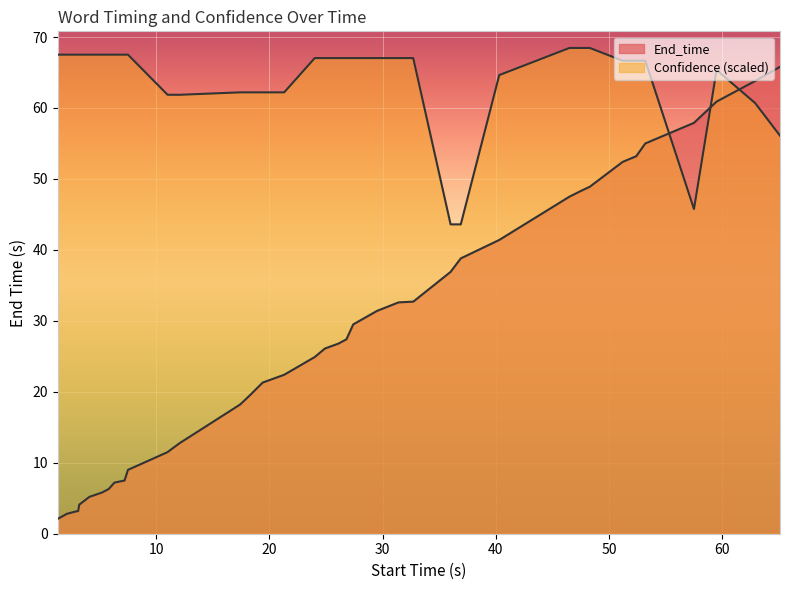

Does the chart display data point markers on the line(s)?

No